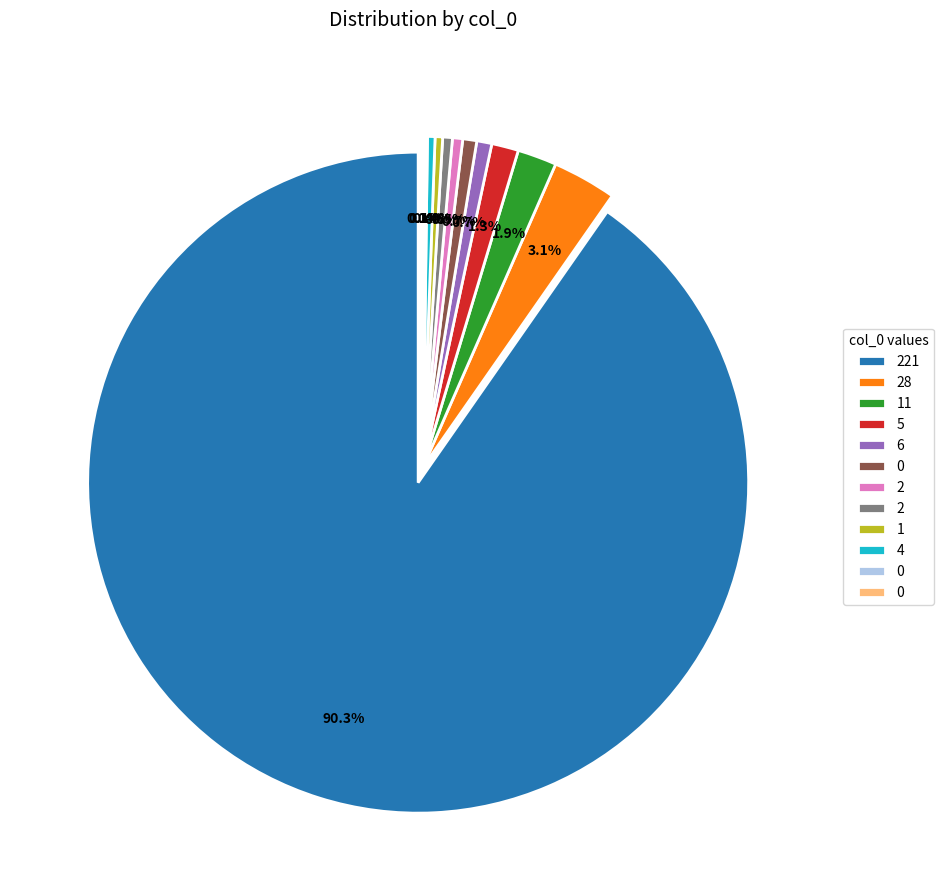

Combined, do 0 and 221 account for over 50%?

Yes